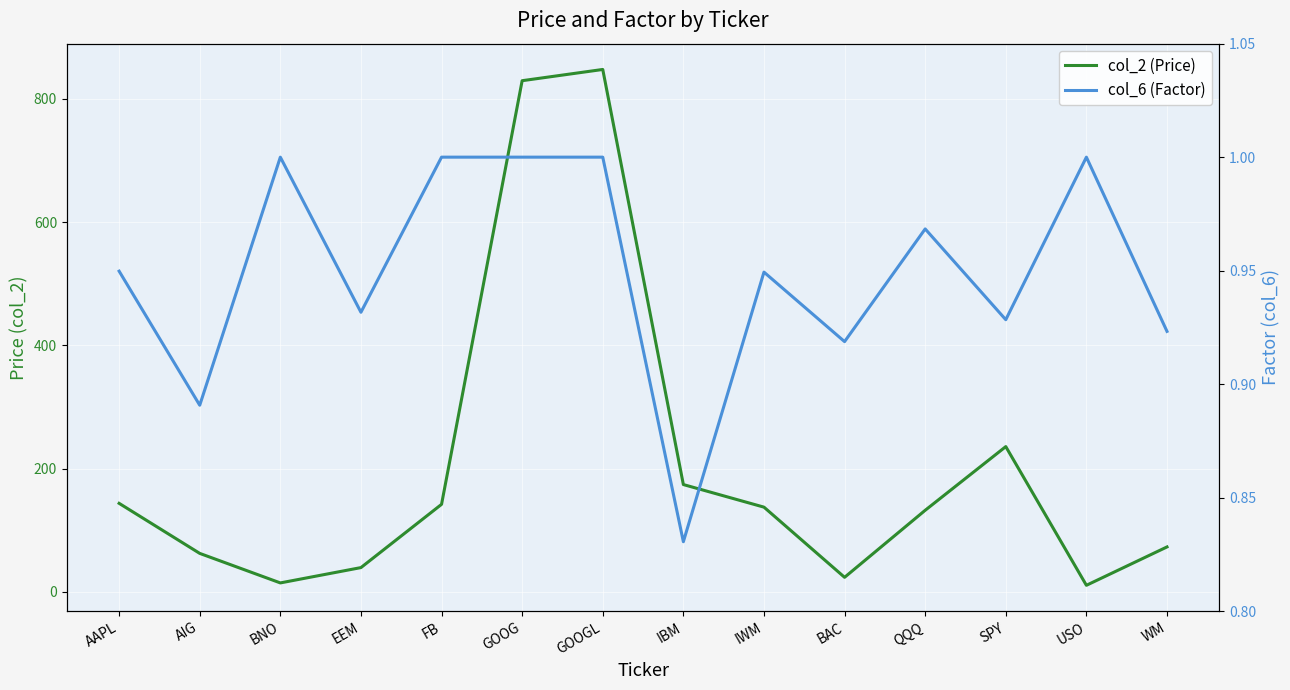

True or false: col_2 (Price) and col_6 (Factor) intersect in this chart.

False